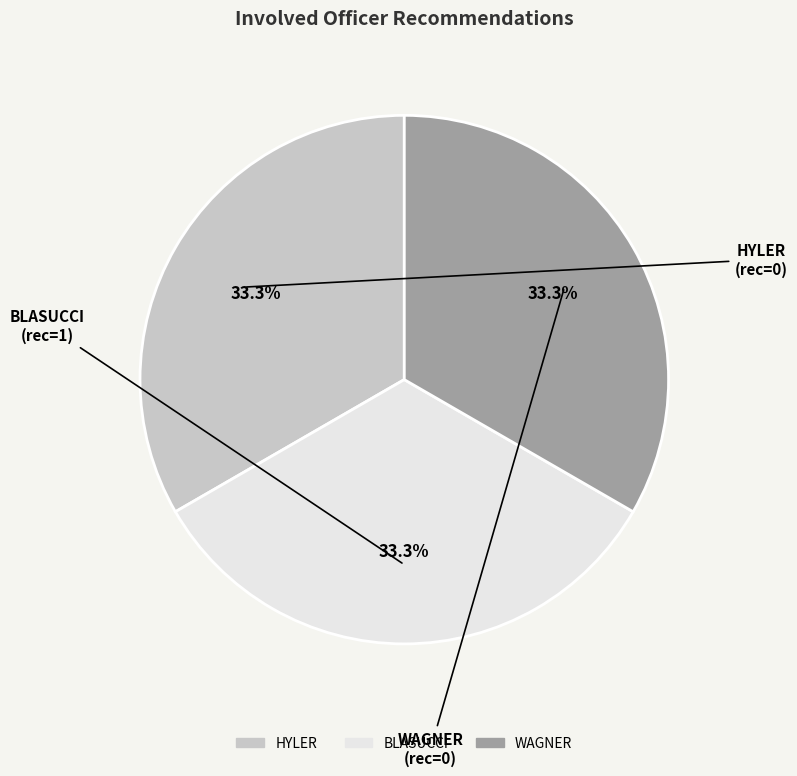

To the nearest percent, what is the difference between the largest and smallest slice percentages?

0%